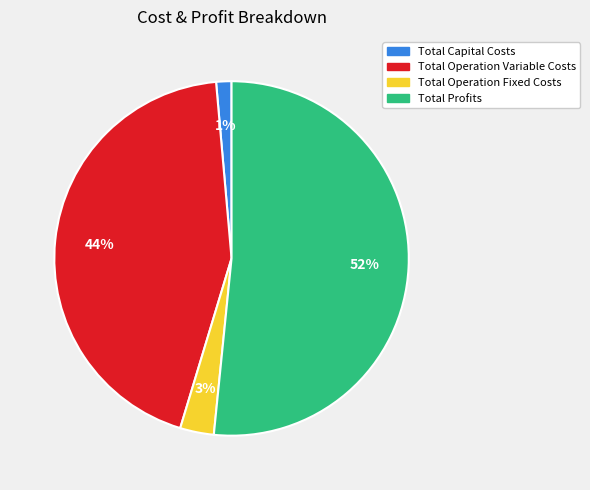

How many segments does this pie chart have?

4